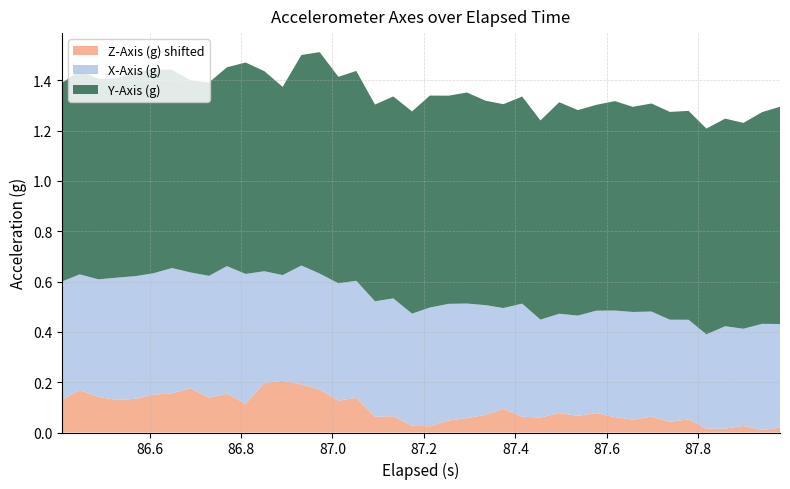

Reading right to left, extract all data points from this chart.

X-Axis (g): 39=0.4	38=0.4	37=0.4	36=0.4	35=0.4	34=0.4	33=0.4	32=0.4	31=0.4	30=0.4	29=0.4	28=0.4	27=0.4	26=0.4	25=0.4	24=0.4	23=0.4	22=0.5	21=0.5	20=0.5	19=0.4	18=0.5	17=0.5	16=0.5	15=0.5	14=0.5	13=0.5	12=0.4	11=0.4	10=0.5	9=0.5	8=0.5	7=0.5	6=0.5	5=0.5	4=0.5	3=0.5	2=0.5	1=0.5	0=0.5
Y-Axis (g): 39=0.9	38=0.8	37=0.8	36=0.8	35=0.8	34=0.8	33=0.8	32=0.8	31=0.8	30=0.8	29=0.8	28=0.8	27=0.8	26=0.8	25=0.8	24=0.8	23=0.8	22=0.8	21=0.8	20=0.8	19=0.8	18=0.8	17=0.8	16=0.8	15=0.8	14=0.9	13=0.8	12=0.7	11=0.8	10=0.8	9=0.8	8=0.8	7=0.8	6=0.8	5=0.8	4=0.8	3=0.8	2=0.8	1=0.8	0=0.8
Z-Axis (g): 39=-0.2	38=-0.2	37=-0.2	36=-0.2	35=-0.2	34=-0.2	33=-0.2	32=-0.2	31=-0.2	30=-0.2	29=-0.2	28=-0.2	27=-0.2	26=-0.2	25=-0.2	24=-0.2	23=-0.2	22=-0.2	21=-0.2	20=-0.2	19=-0.2	18=-0.2	17=-0.2	16=-0.1	15=-0.1	14=-0.1	13=-0.1	12=-0.0	11=-0.0	10=-0.1	9=-0.1	8=-0.1	7=-0.1	6=-0.1	5=-0.1	4=-0.1	3=-0.1	2=-0.1	1=-0.1	0=-0.1